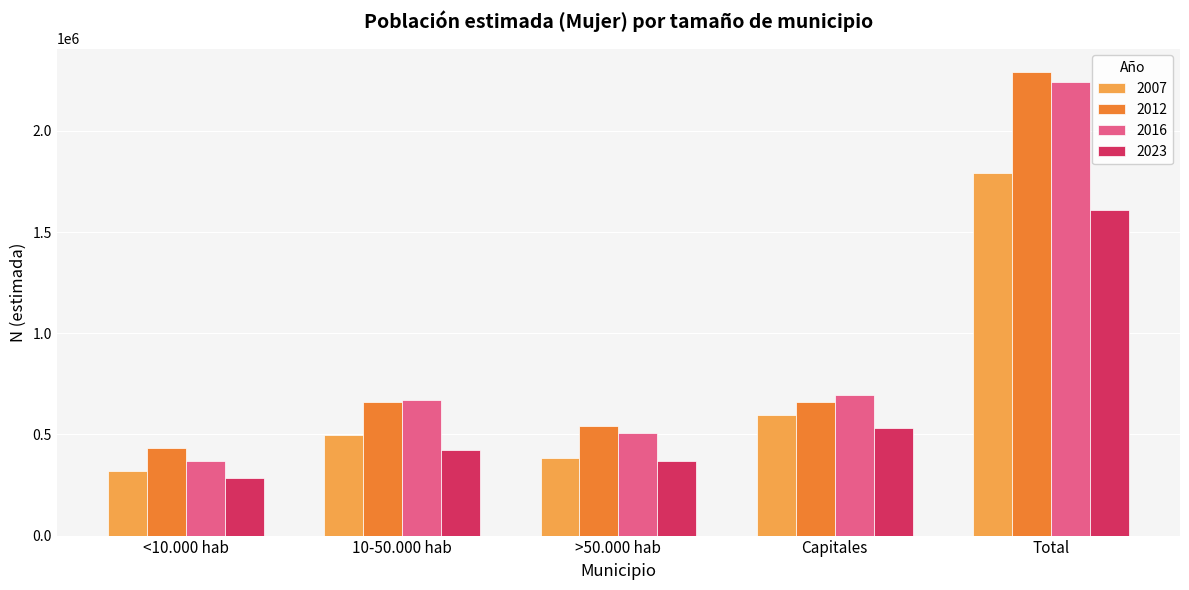

List the labels in order of 2007 value, smallest first.

<10.000 hab, >50.000 hab, 10-50.000 hab, Capitales, Total